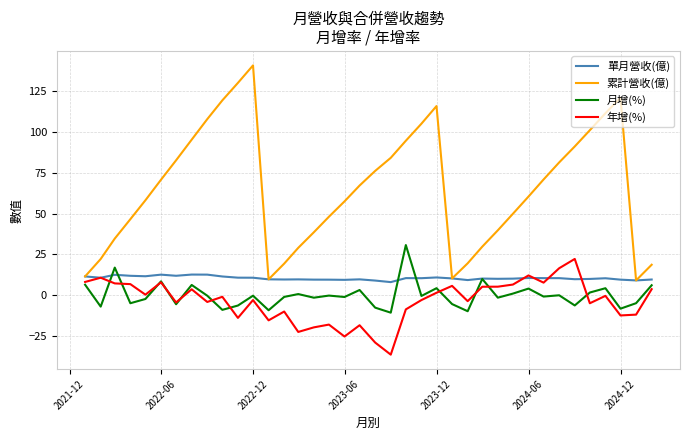

Which series has the largest total across all categories?

累計營收(億)